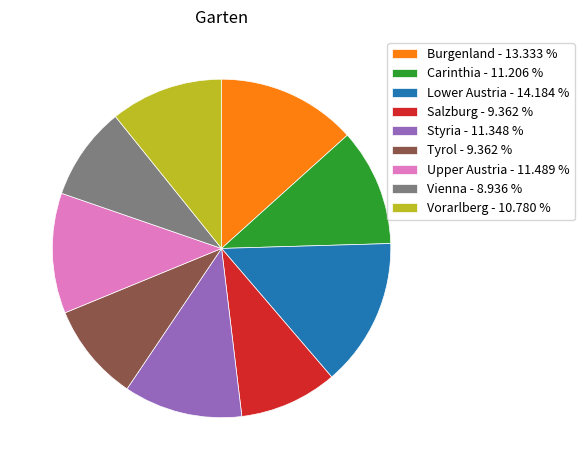

Approximately how many times larger is the value at Tyrol compared to Upper Austria?

0.8